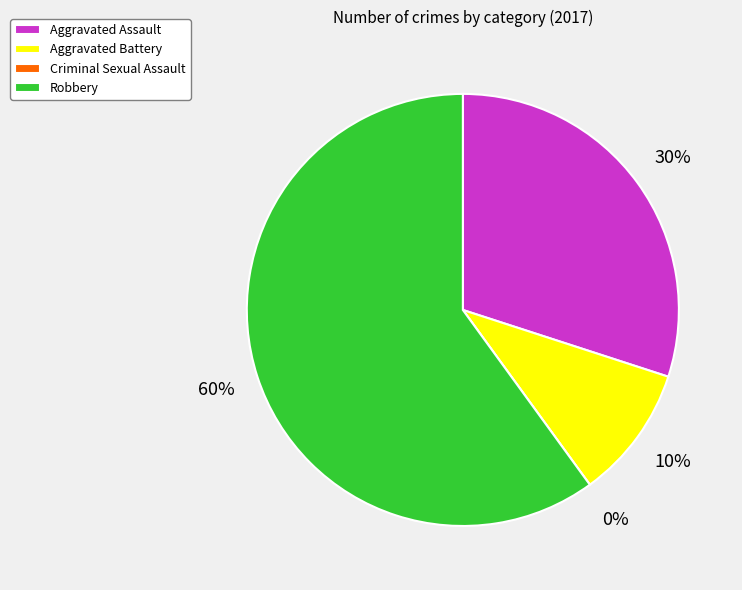

The Aggravated Battery slice represents 1% of the pie. True or false?

False